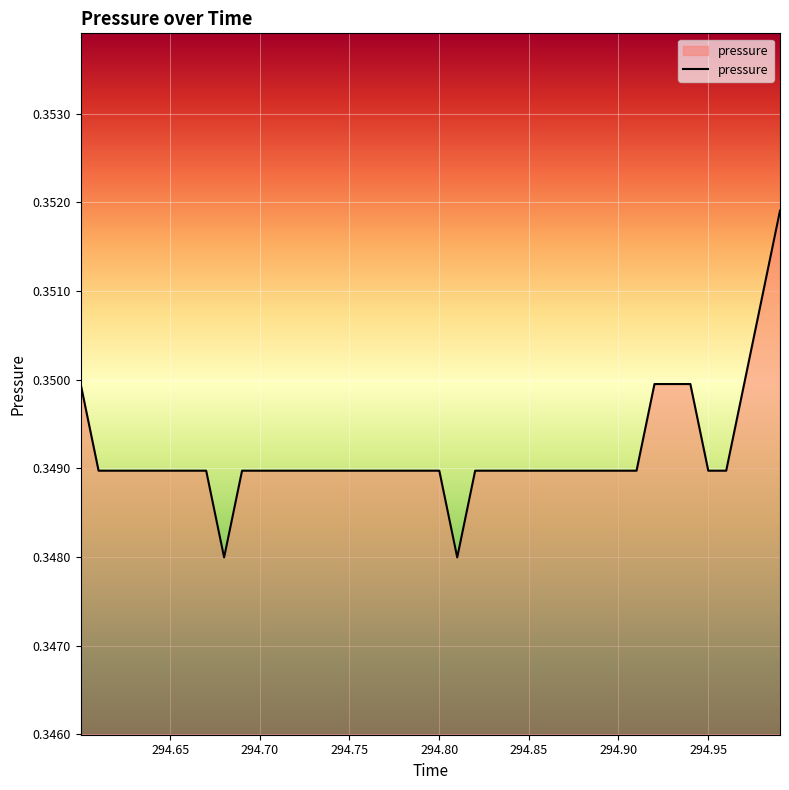

Count the values in the range 0 to 1.

40